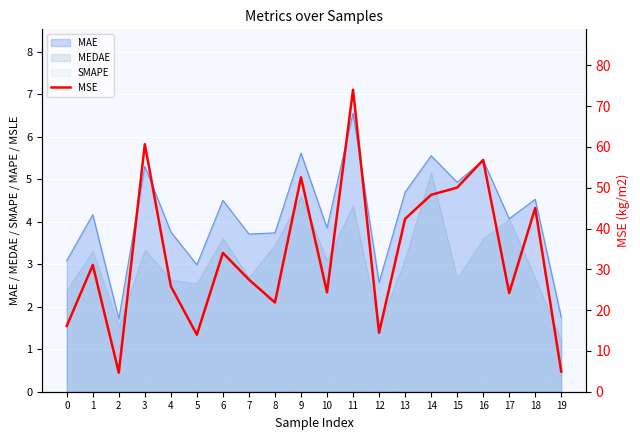

What is the sum of all values?

672.8